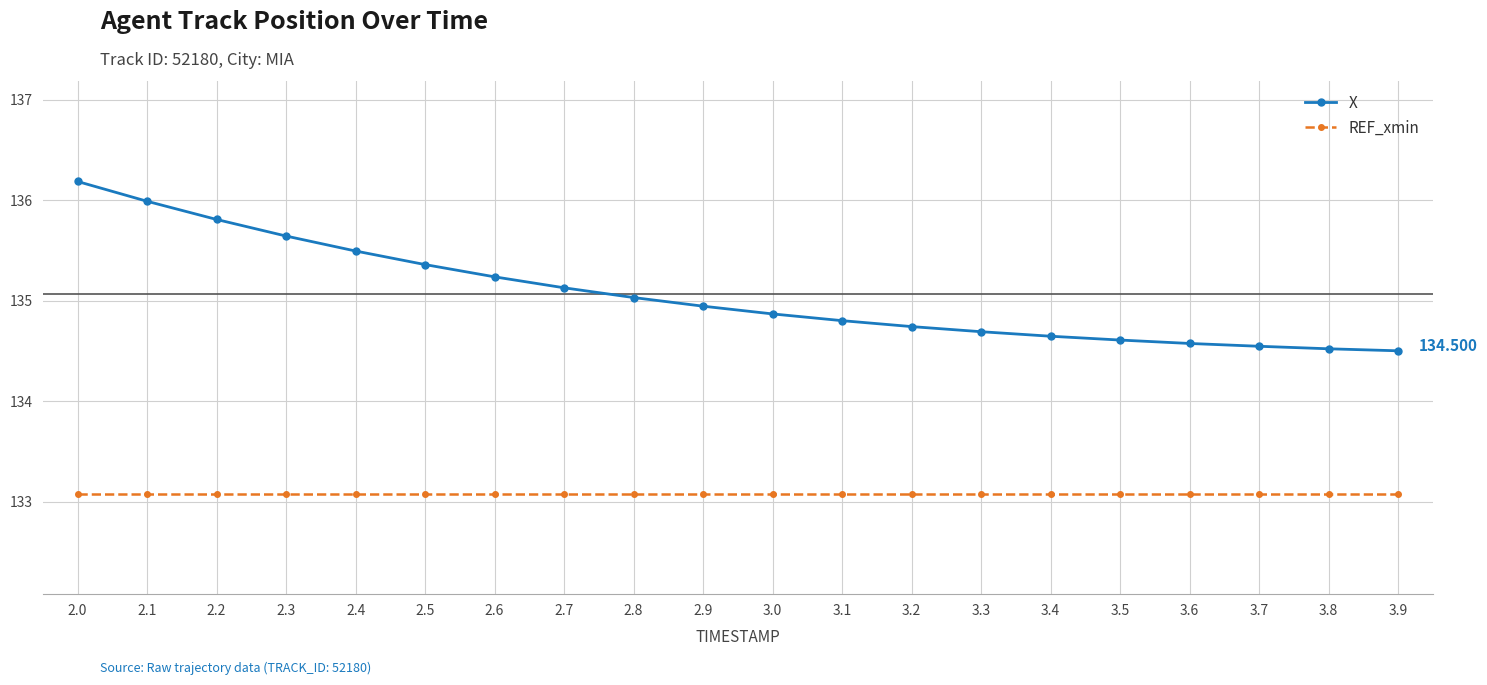

Is it true that REF_xmin equals 237.3 at 3.5?

False